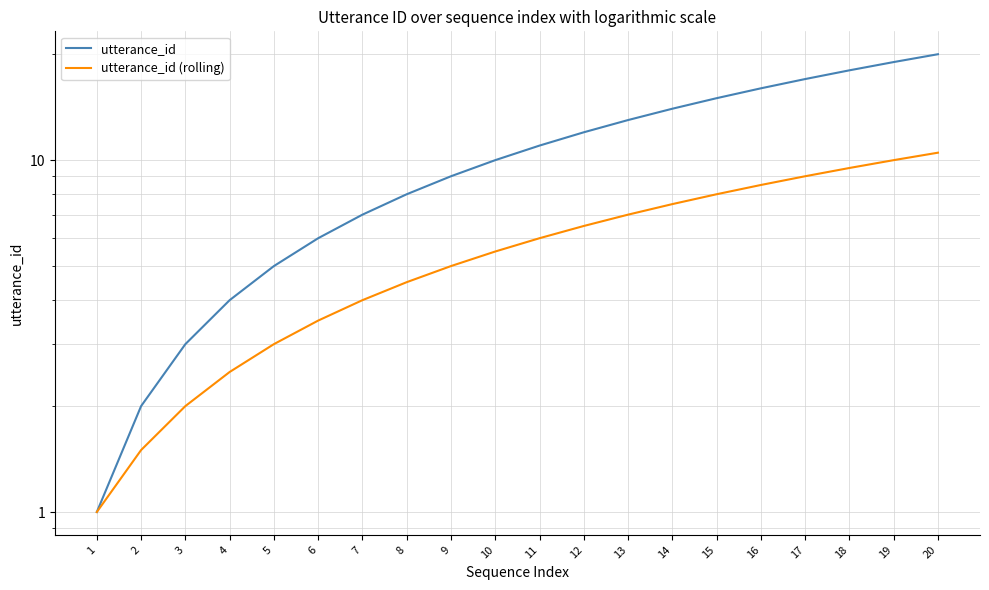

How many data points in utterance_id are less than 11?

10